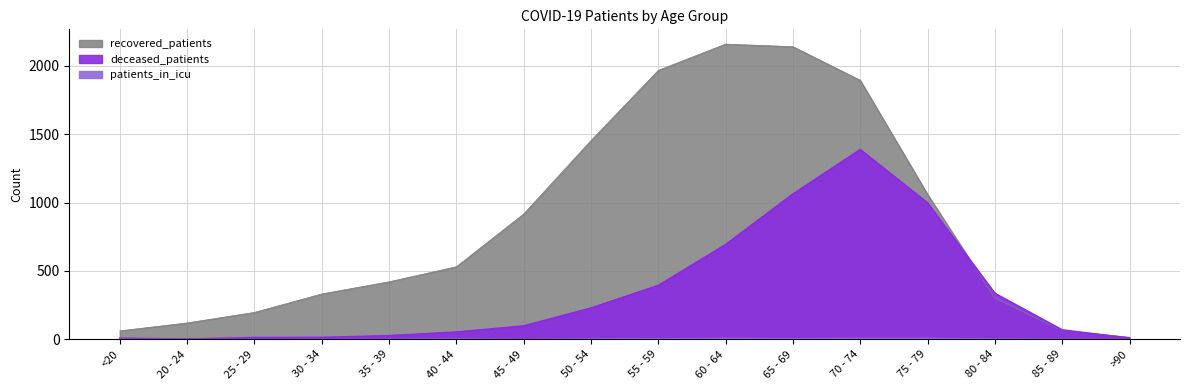

Read the recovered_patients value at 55 - 59.

1968